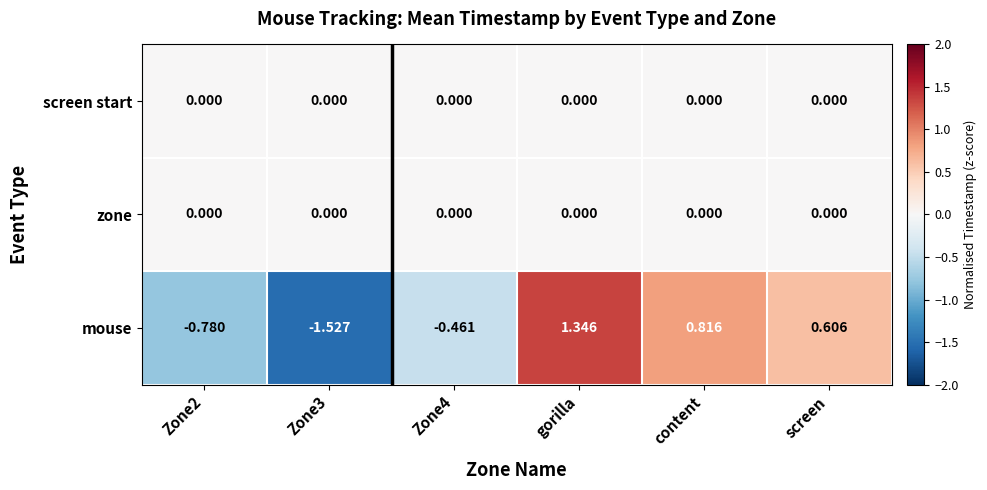

At which category does the chart reach its peak across all series?

gorilla